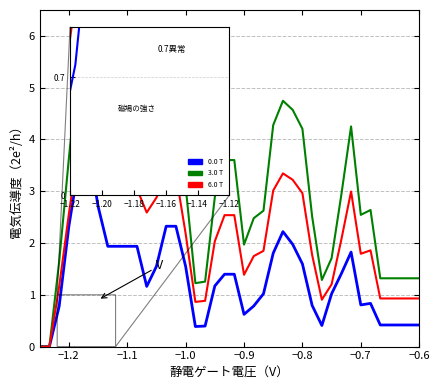

What is the greatest value displayed?

5.7